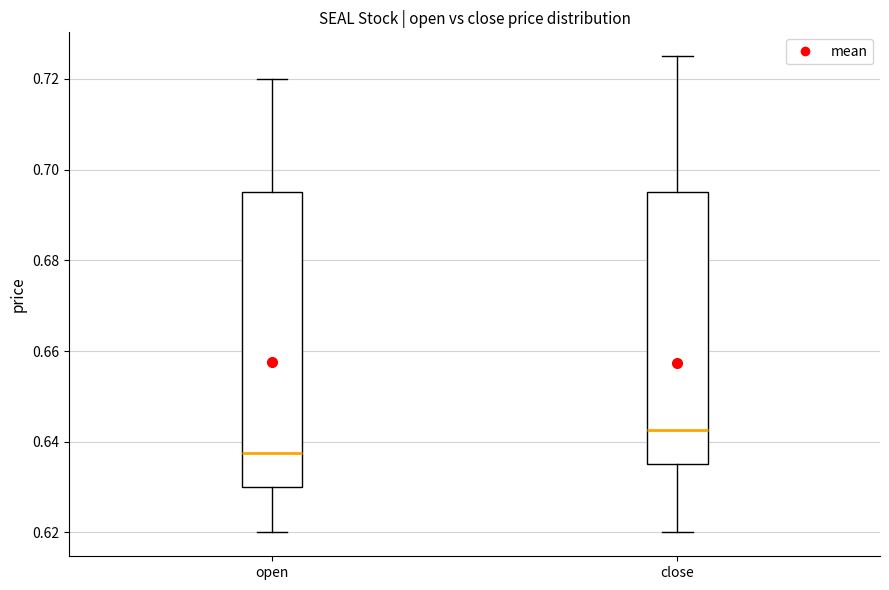

Which box is the tallest, from its lower edge to its upper edge?

open